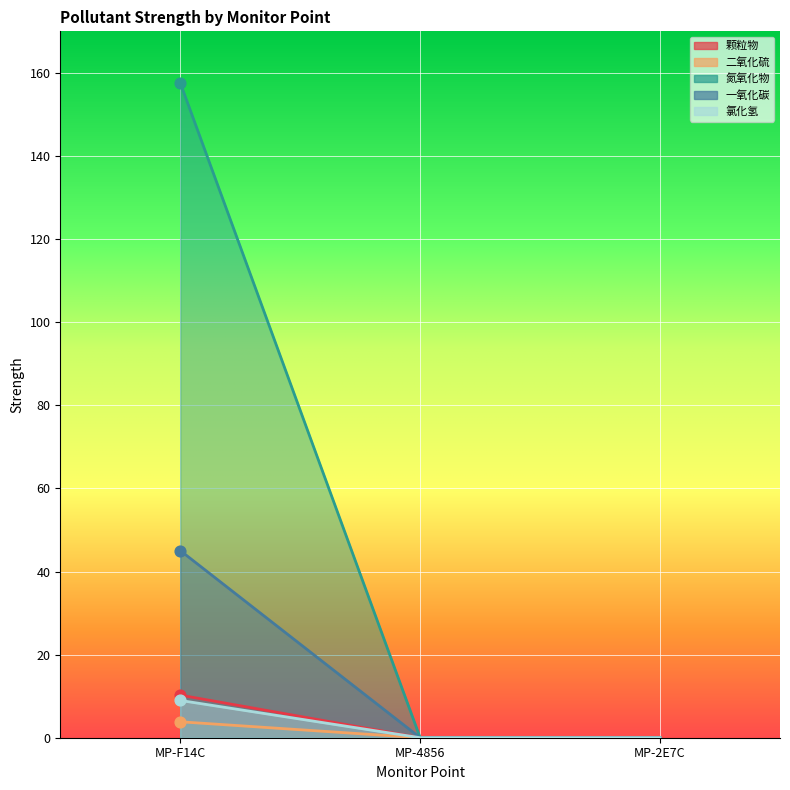

What is the total value across all series at MP-F14C?

225.7